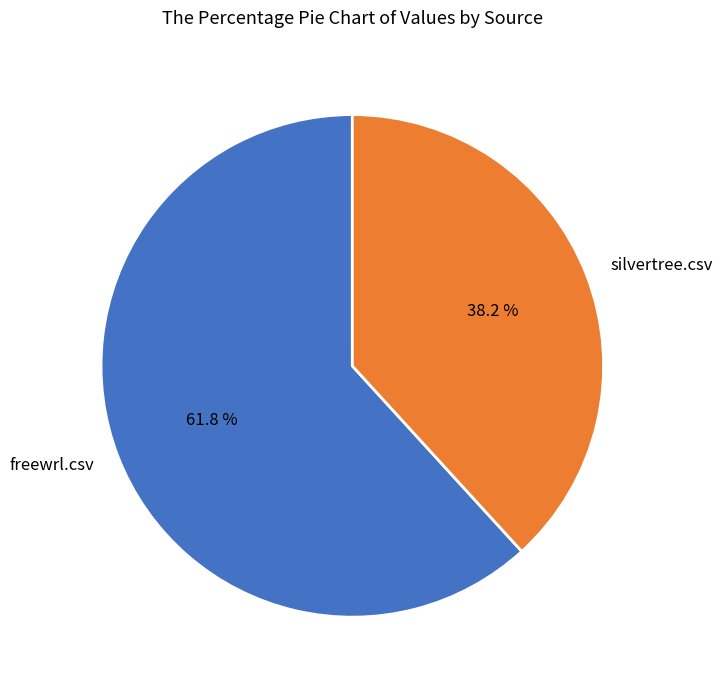

The freewrl.csv slice represents 49% of the pie. True or false?

False